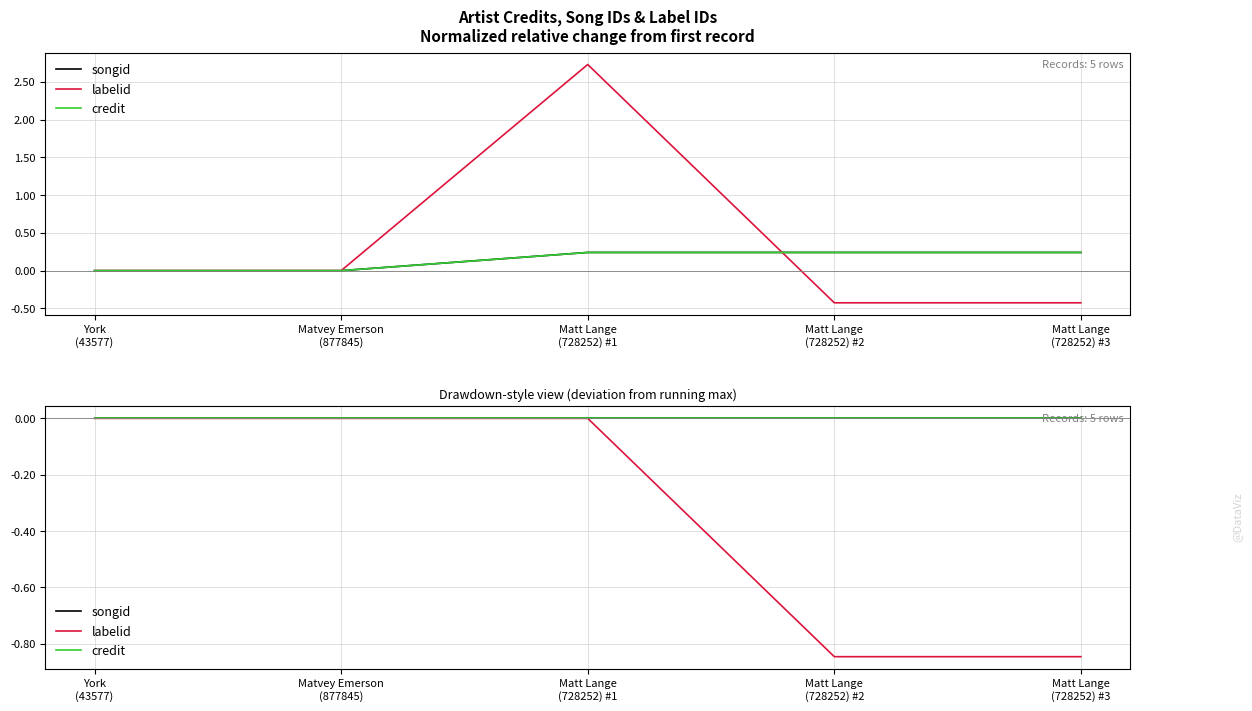

List the labels in order of labelid value, largest first.

York
(43577), Matvey Emerson
(877845), Matt Lange
(728252) #1, Matt Lange
(728252) #2, Matt Lange
(728252) #3